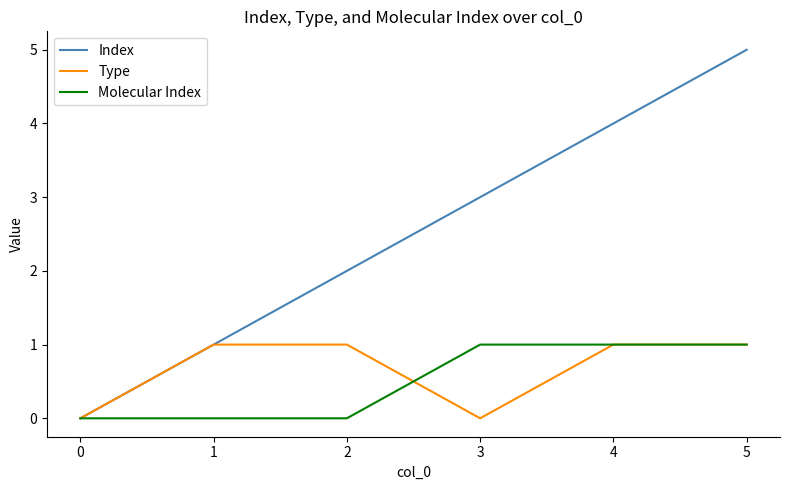

At which category is the sum across all series the highest?

5